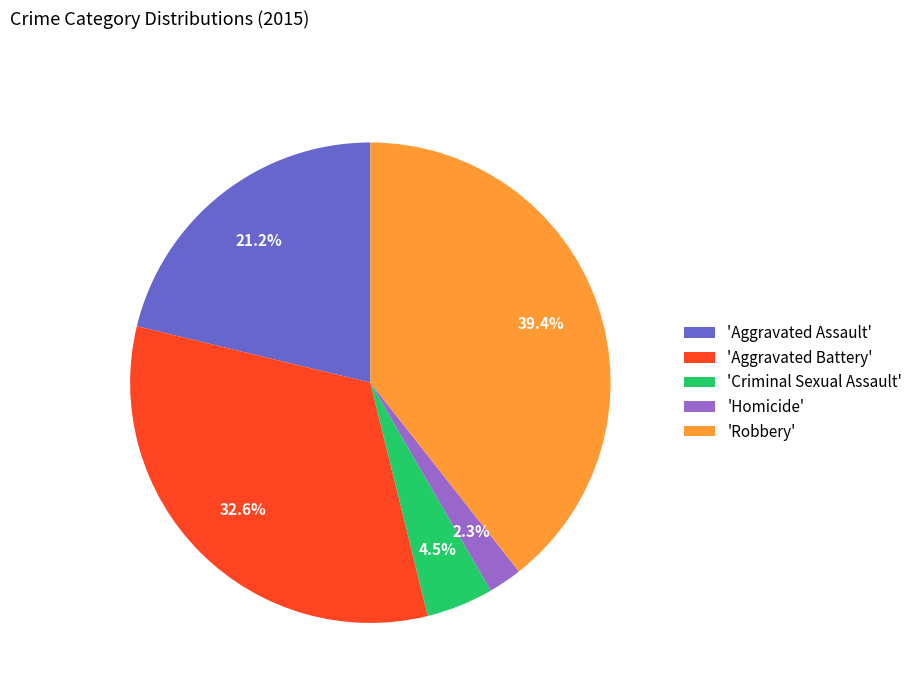

Does 'Robbery' account for over 50% of the chart?

No